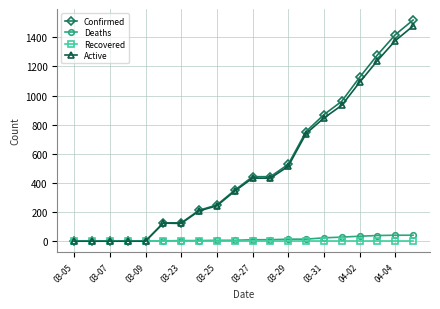

How many series are shown in this chart?

4